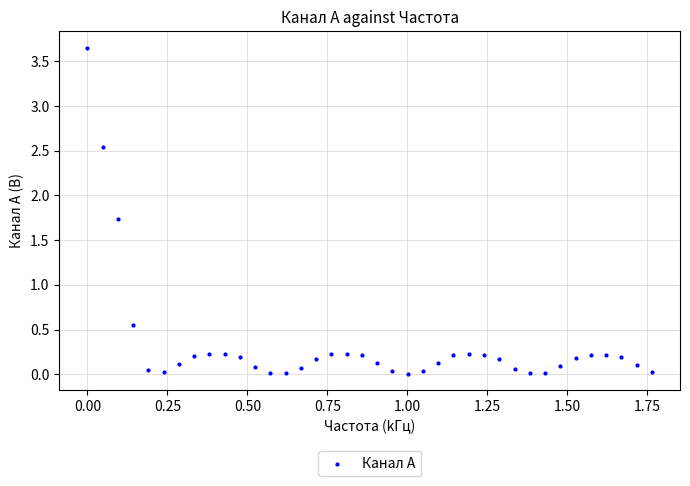

What is the range of X values (max minus min)?

1.8